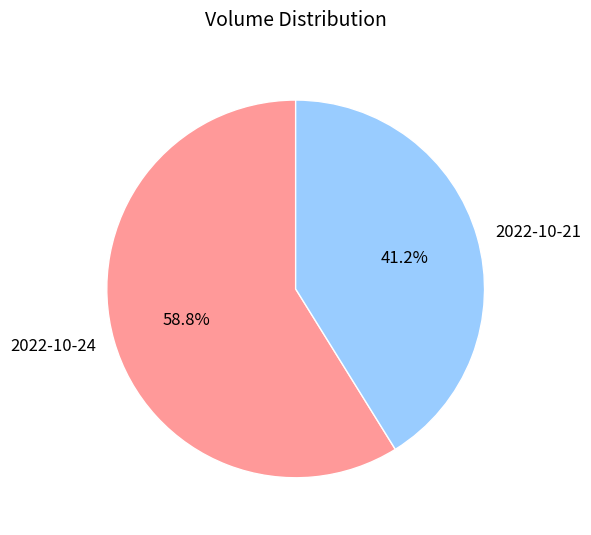

Combined, what portion of the pie is 2022-10-24 and 2022-10-21?

100.0%